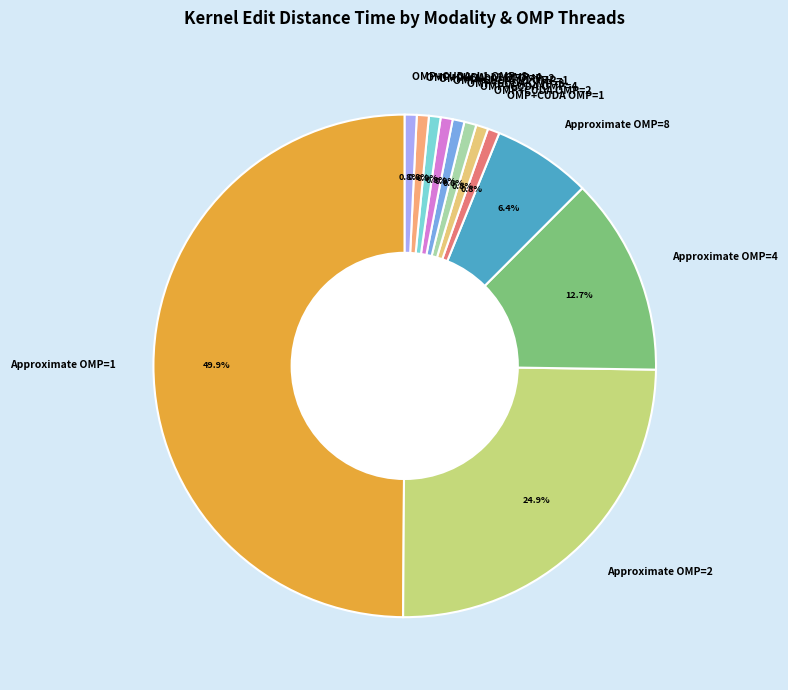

Does OMP+CUDA_L1 OMP=4 represent more than half of the total?

No